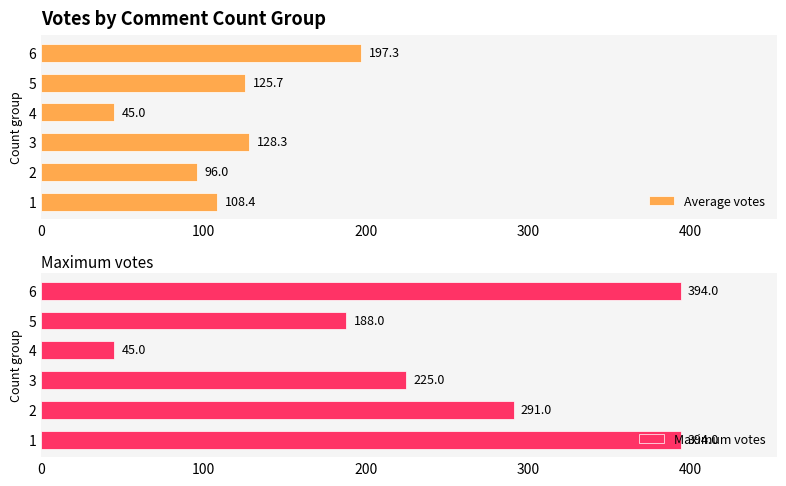

What is the value of the Average votes bar at the 4th from the left?

45.0